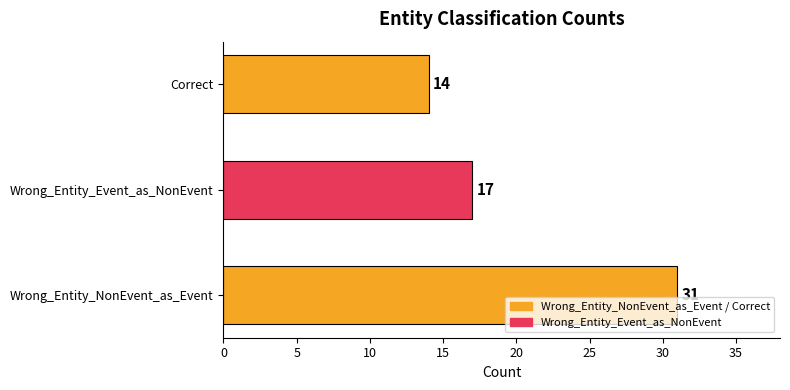

The value at Wrong_Entity_NonEvent_as_Event is 31. True or false?

True